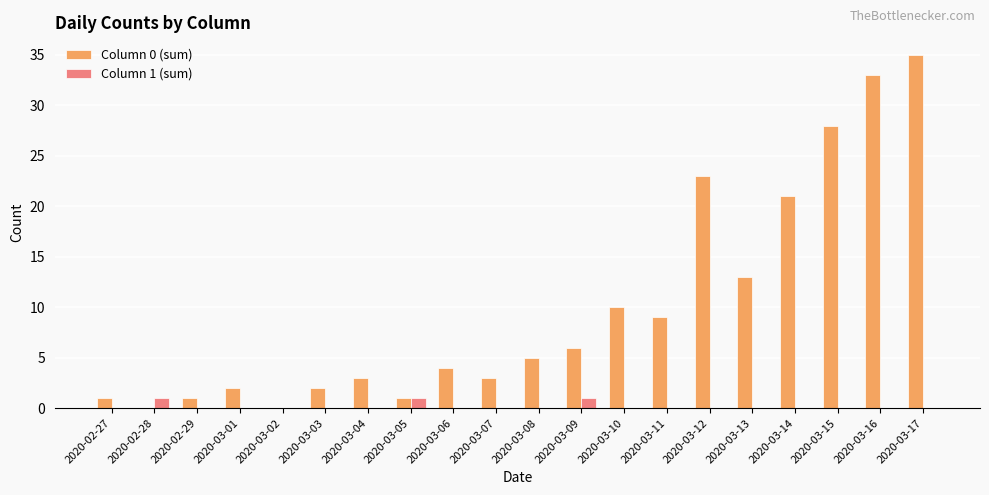

At which category is the sum across all series the highest?

2020-03-17